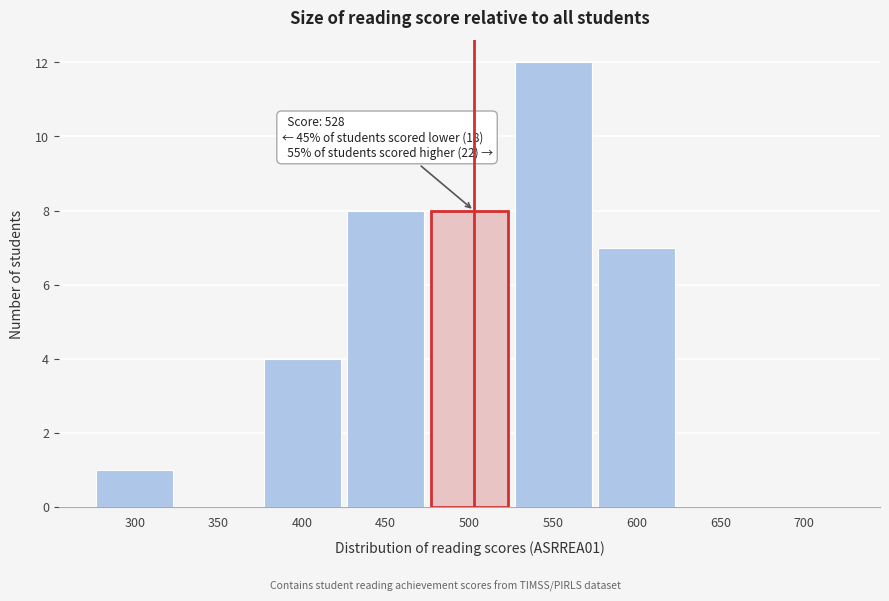

Reading right to left, list all the values displayed in this chart.

700=0	650=0	600=7	550=12	500=8	450=8	400=4	350=0	300=1